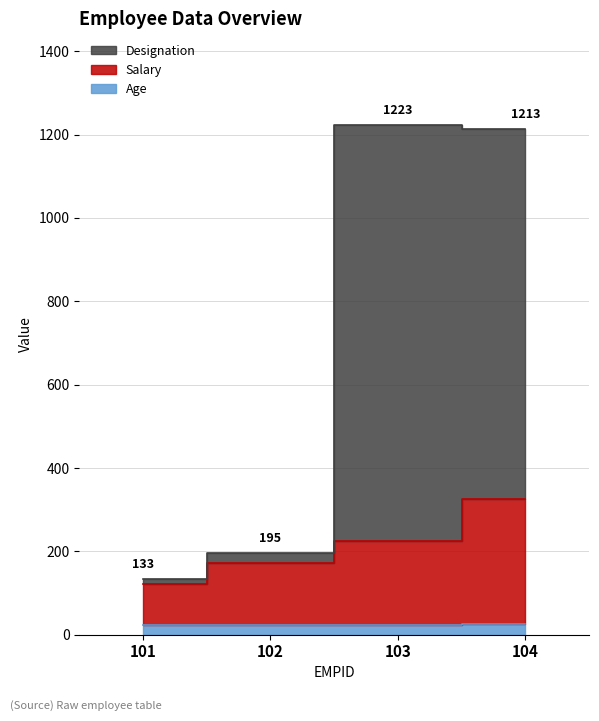

Rank the series by their maximum value, from lowest to highest.

Age, Salary, Designation